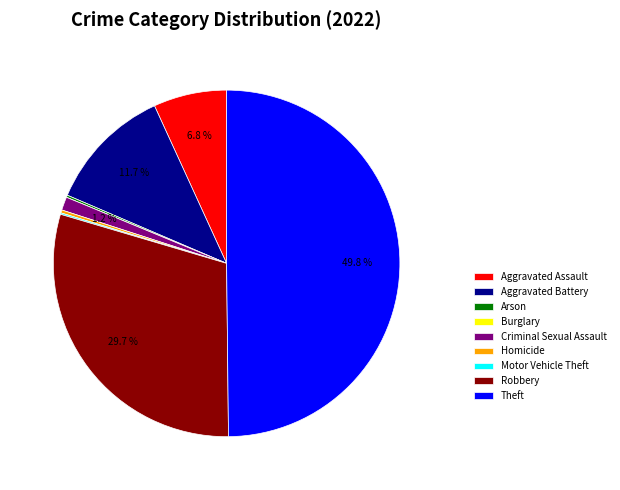

Is it true that Aggravated Battery is 12% of the pie?

True